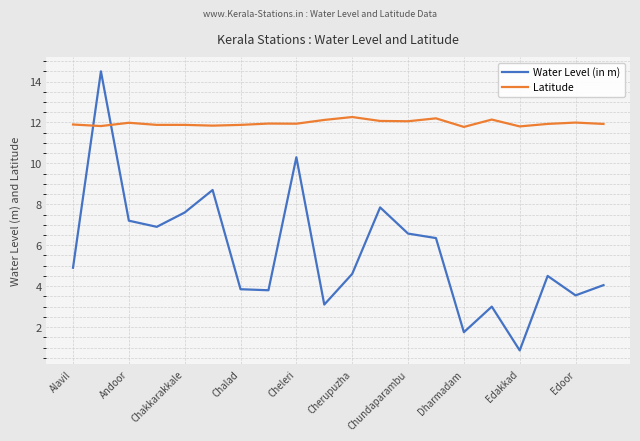

What is the difference between the maximum and minimum values in the Water Level (in m) series?

13.6